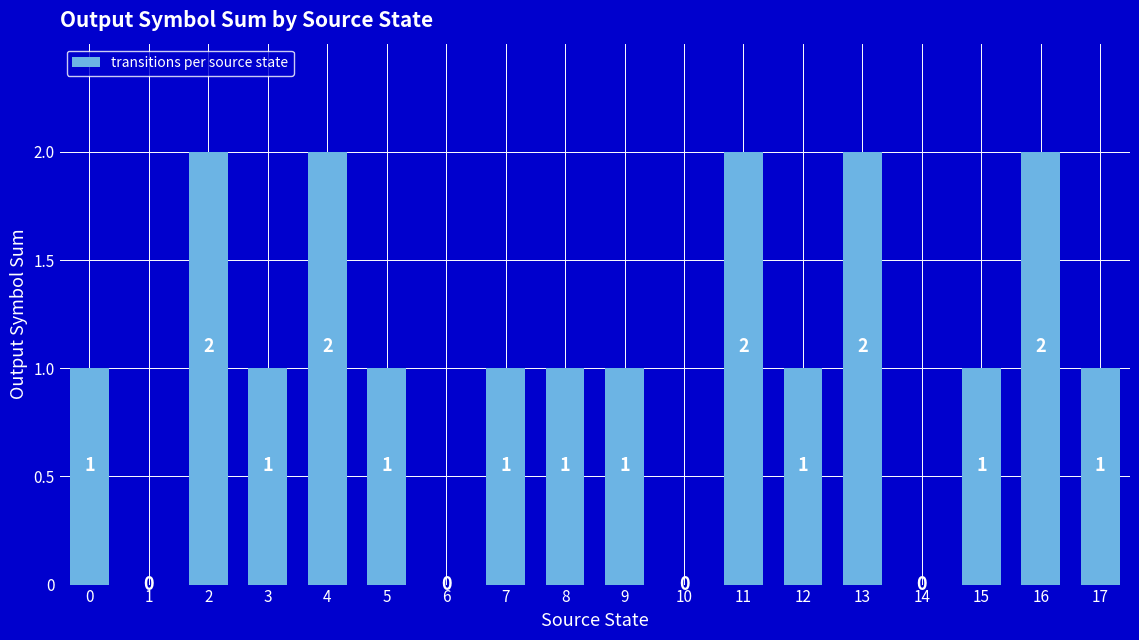

How many values are above zero?

14